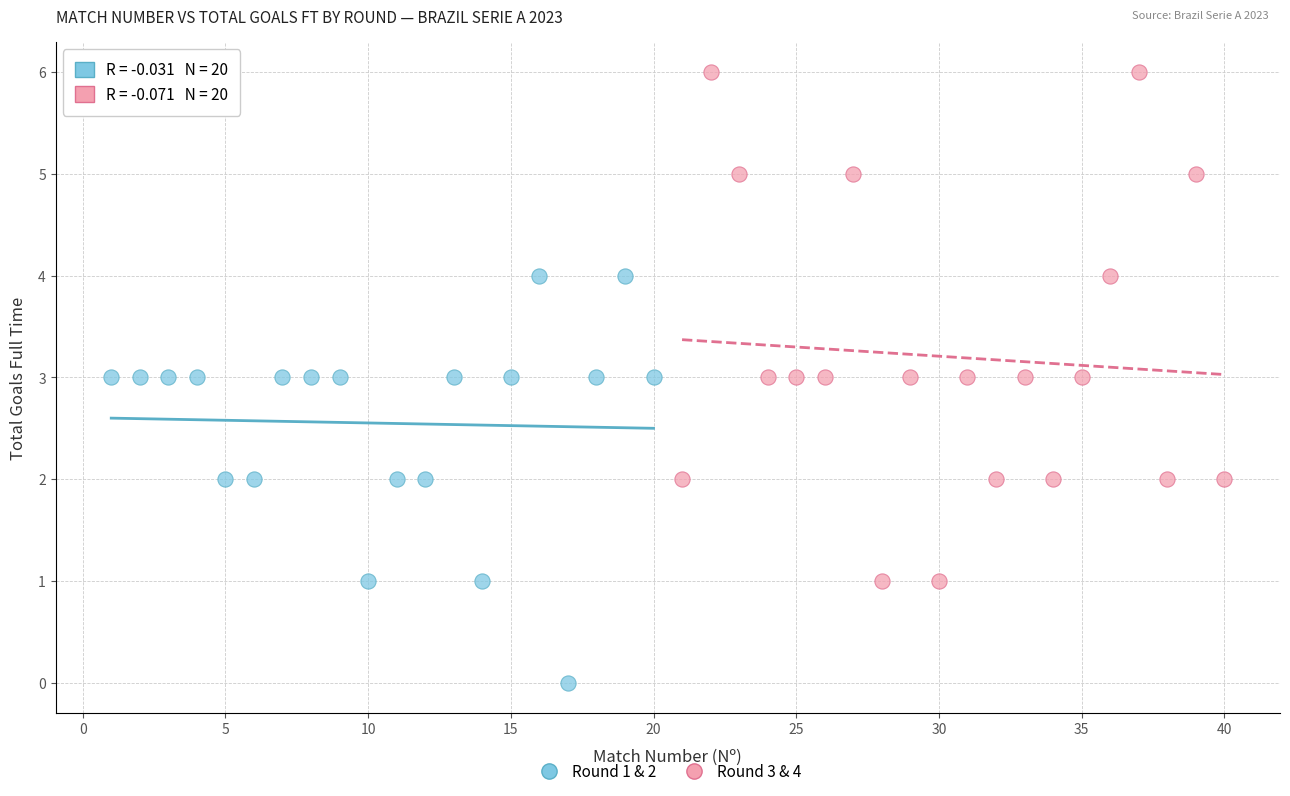

Which series has the widest spread of Y values?

Round 3 & 4